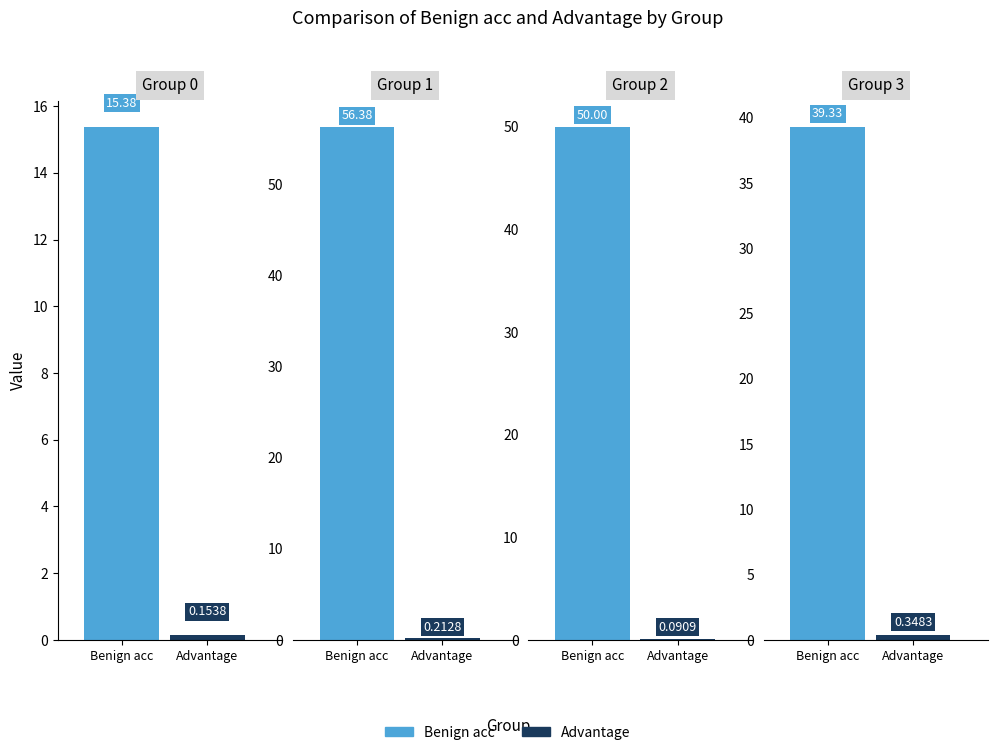

Between 0 and 2, which is larger?

2